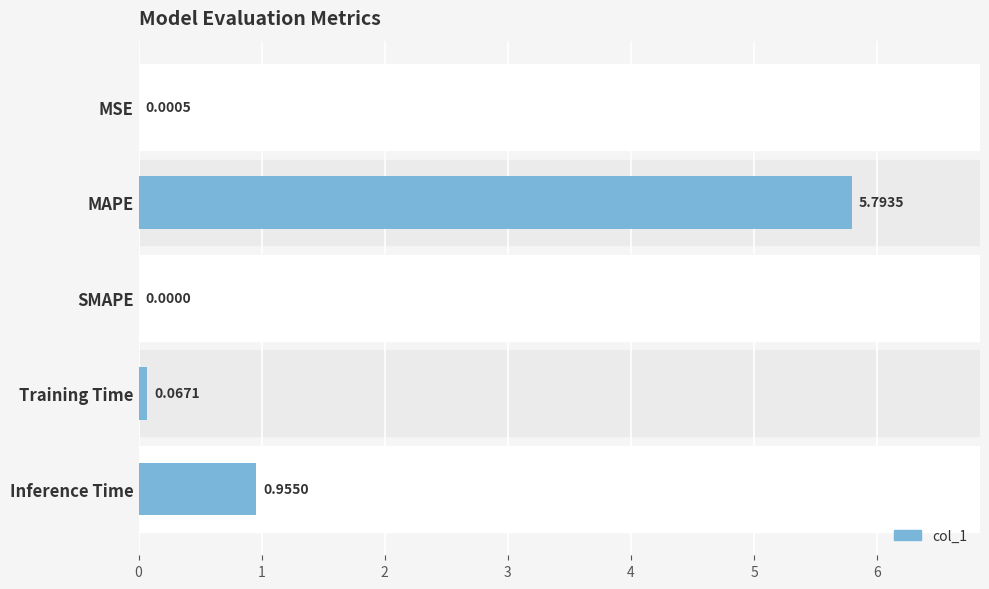

How many categories are shown in the chart?

5